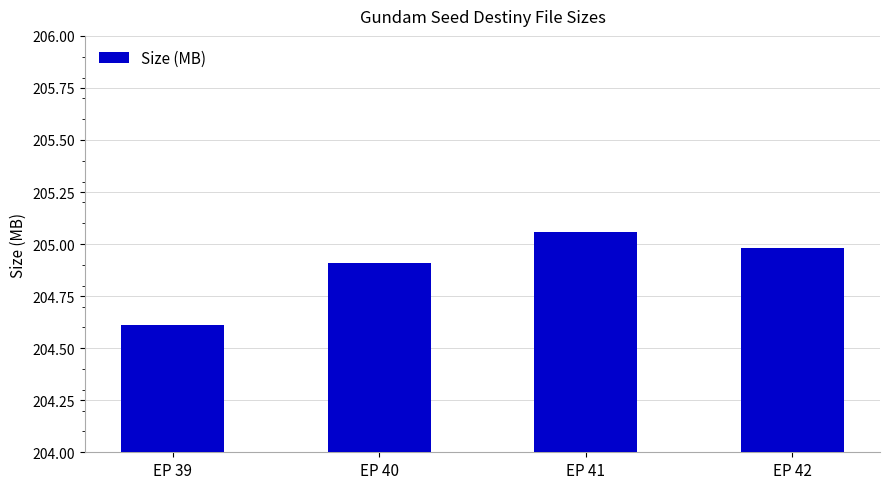

What is the change in value from EP 40 to EP 42?

+0.1